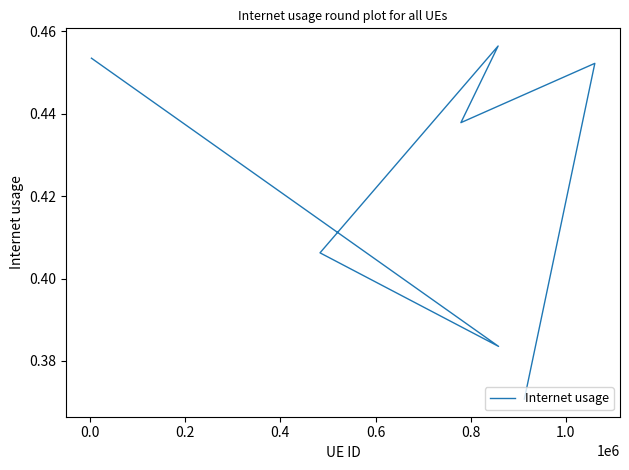

True or false: the data shows 0.2 at 0.6.

False